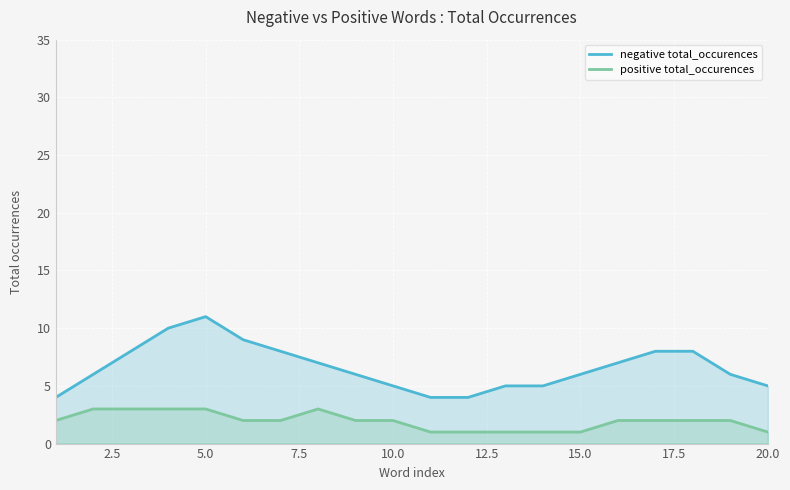

List the series in order of their overall mean, highest first.

negative total_occurences, positive total_occurences